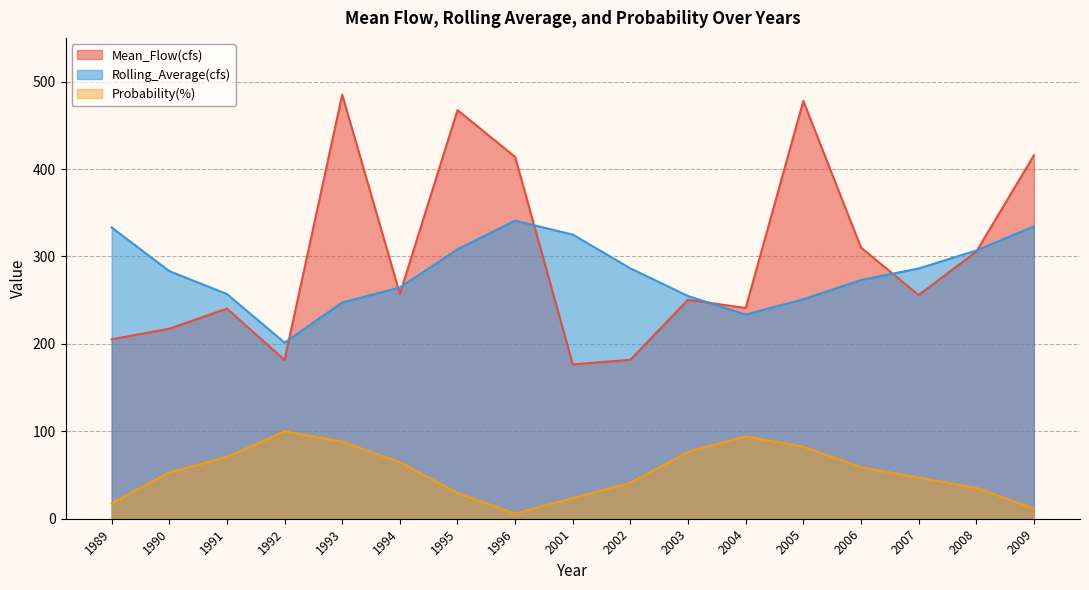

Reading right to left, transcribe all the data shown in this chart.

Mean_Flow(cfs): 2009=415.7	2008=305.4	2007=255.9	2006=310.2	2005=477.9	2004=241.1	2003=250.5	2002=181.8	2001=176.5	1996=413.9	1995=467.4	1994=257.2	1993=485.1	1992=181.6	1991=240.4	1990=217.3	1989=205.2
Rolling_Average(cfs): 2009=334.4	2008=306.8	2007=286.2	2006=273.0	2005=251.0	2004=233.4	2003=254.8	2002=286.3	2001=325.0	1996=340.9	1995=308.2	1994=264.5	1993=247.4	1992=201.4	1991=257.0	1990=283.2	1989=333.2
Probability(%): 2009=11.8	2008=35.3	2007=47.1	2006=58.8	2005=82.4	2004=94.1	2003=76.5	2002=41.2	2001=23.5	1996=5.9	1995=29.4	1994=64.7	1993=88.2	1992=100.0	1991=70.6	1990=52.9	1989=17.6